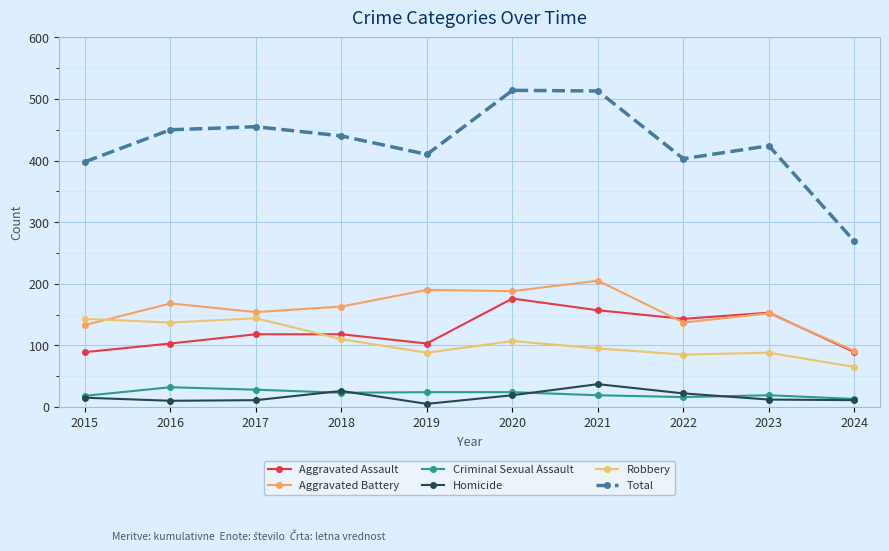

Does the chart display data point markers on the line(s)?

Yes